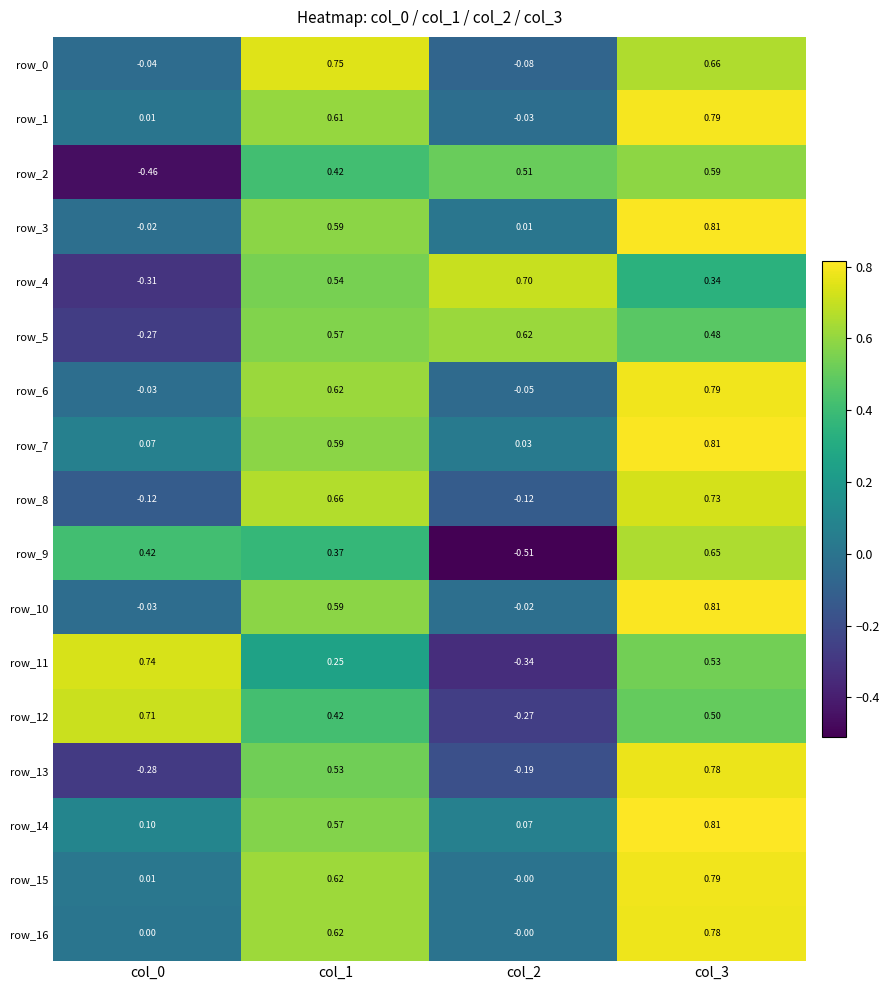

The value of row_6 at col_2 is -0.1. True or false?

False